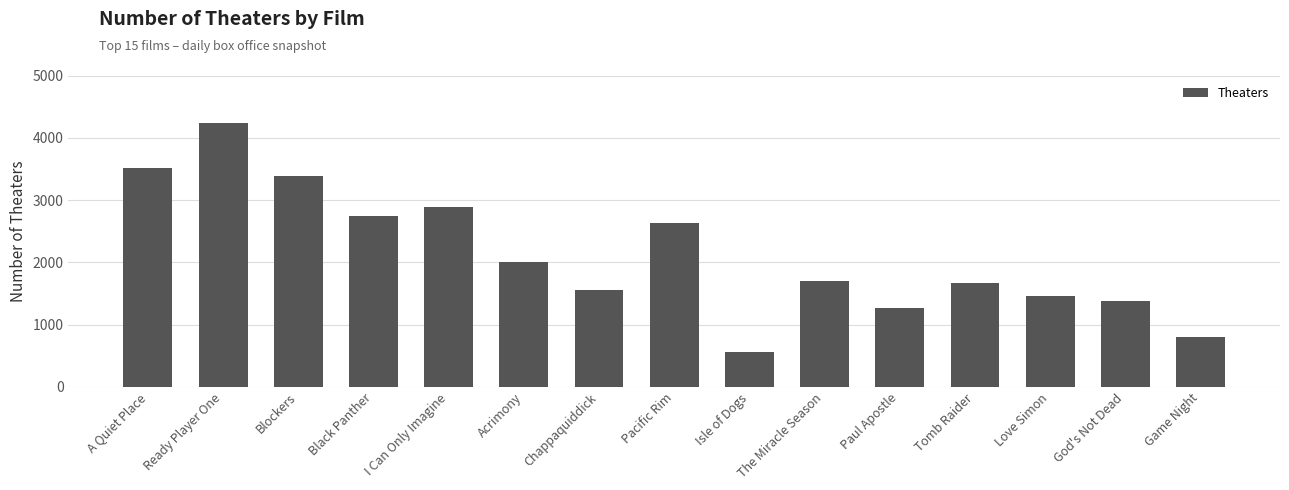

What is the difference between the maximum and minimum values?

3680